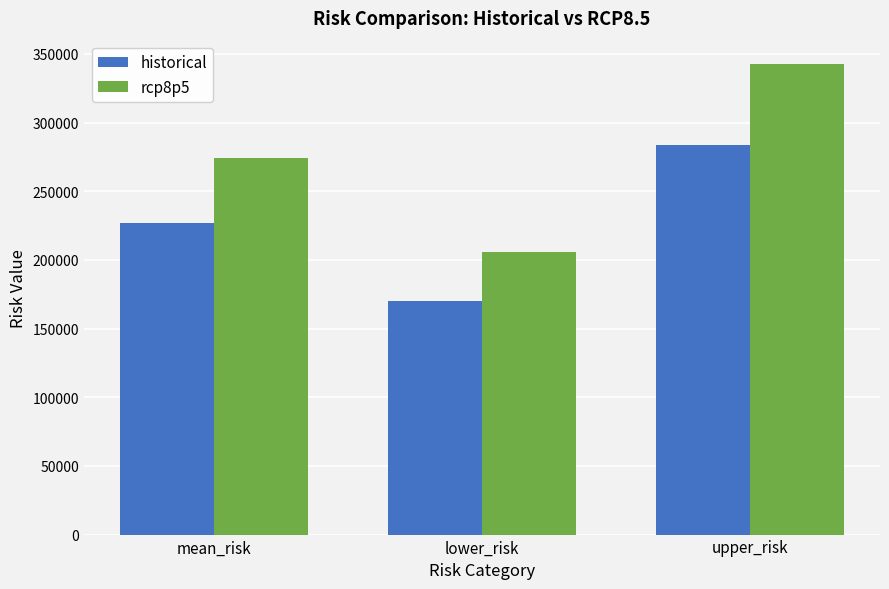

Reading right to left, extract all data points from this chart.

historical: upper_risk=284004.6	lower_risk=170402.8	mean_risk=227203.7
rcp8p5: upper_risk=342545.8	lower_risk=205527.5	mean_risk=274036.7